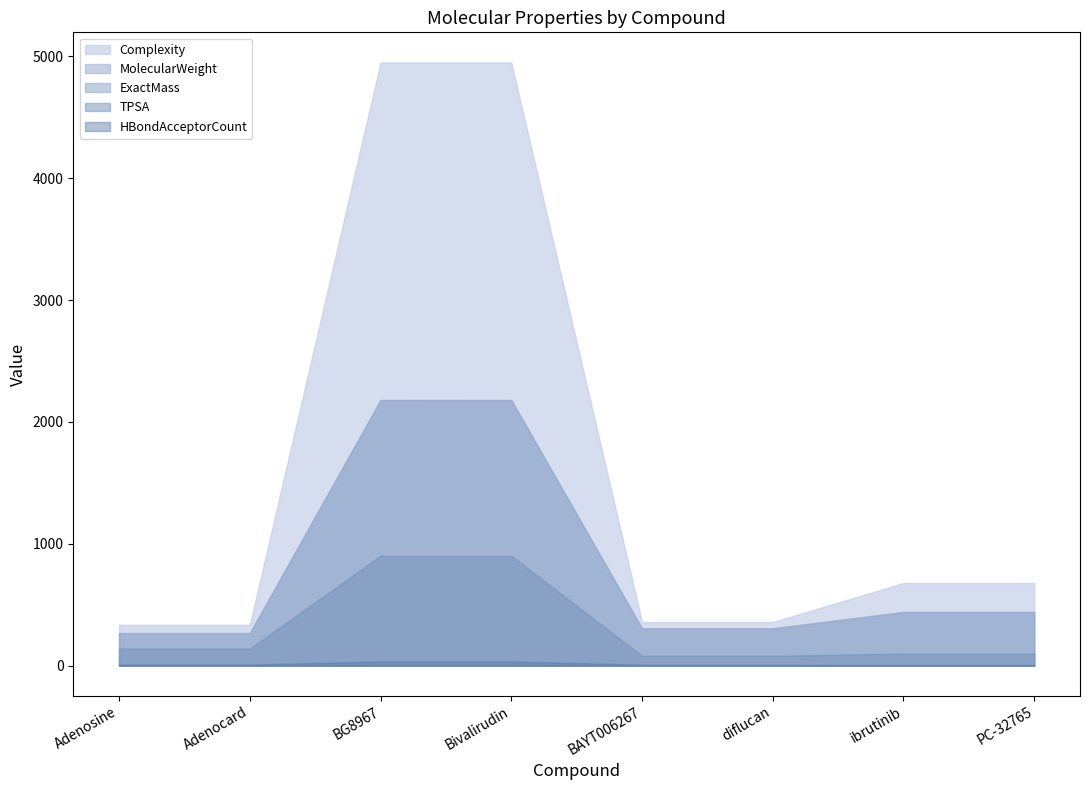

True or false: HBondAcceptorCount and Complexity cross at least once.

False